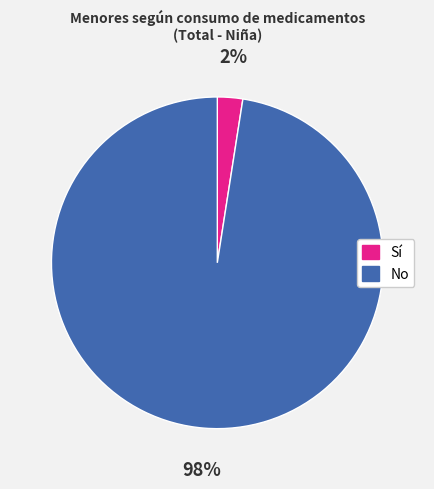

What is the smallest slice in the pie chart?

Sí